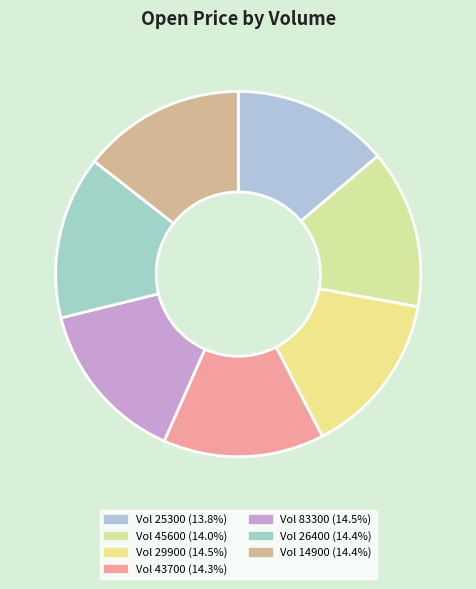

To the nearest percent, what is the difference between the largest and smallest slice percentages?

1%